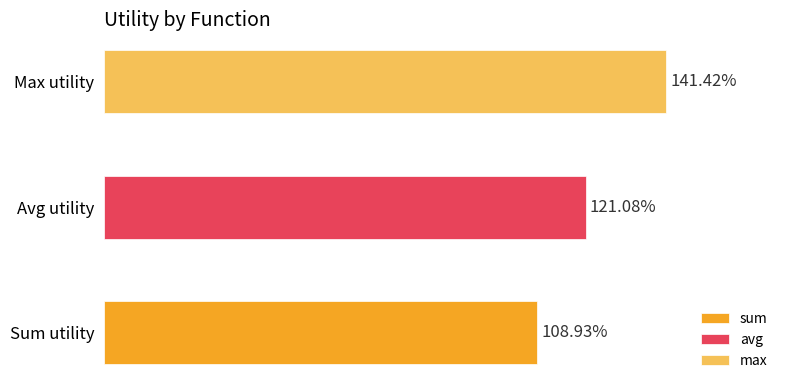

What are all the series names shown in the legend?

avg, sum, max